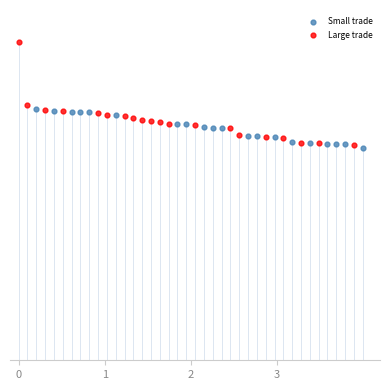

What are all the series names shown in the legend?

Small trade, Large trade